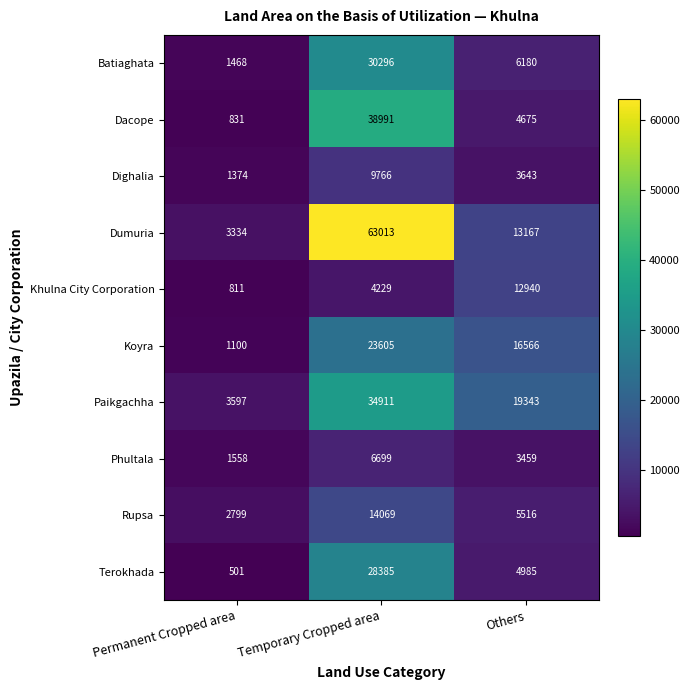

Which label corresponds to the smallest value in the chart?

Permanent Cropped area